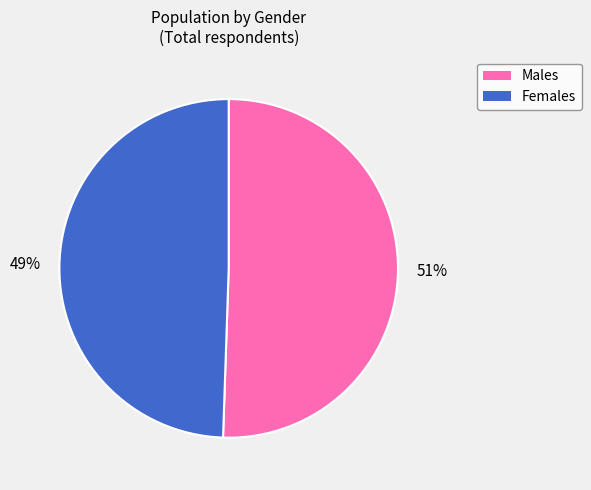

Is there a majority slice in this chart?

Yes